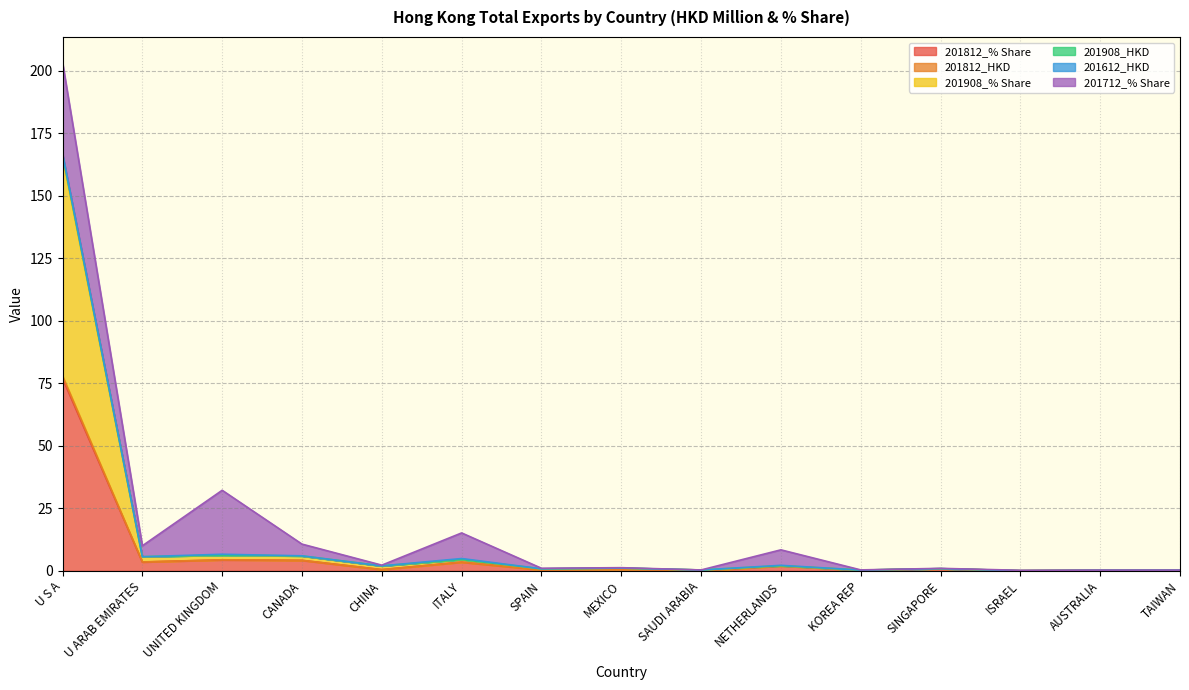

What is the difference between the second highest and second lowest values in the 201812_HKD series?

4.4